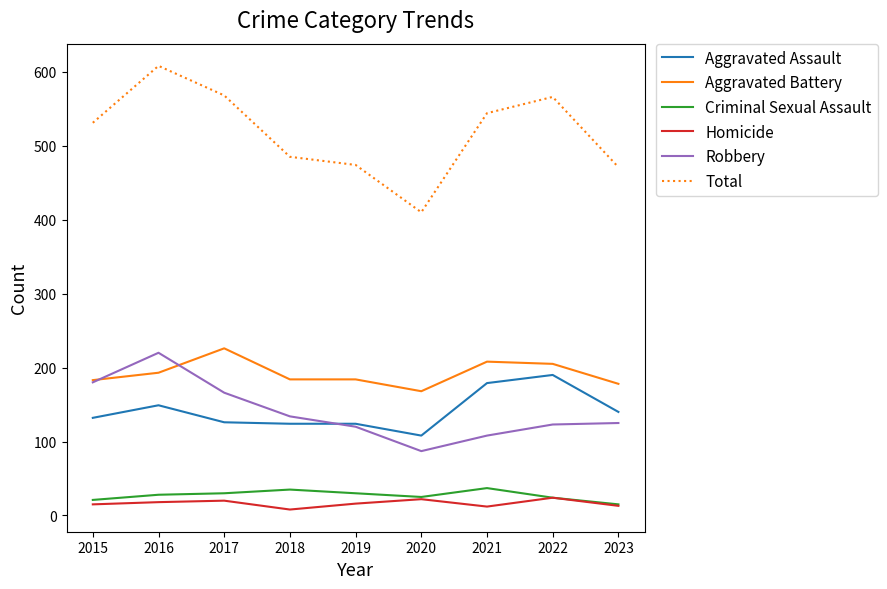

What is the average value of the Aggravated Assault series?

141